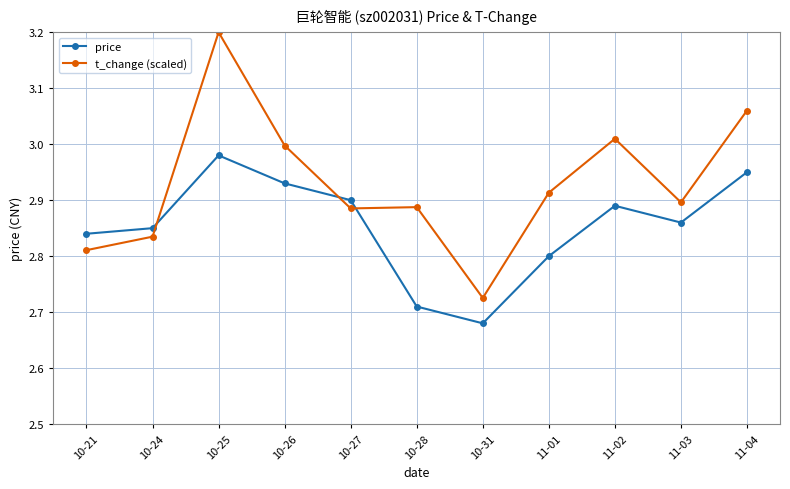

At how many categories does at least one series exceed 2?

11